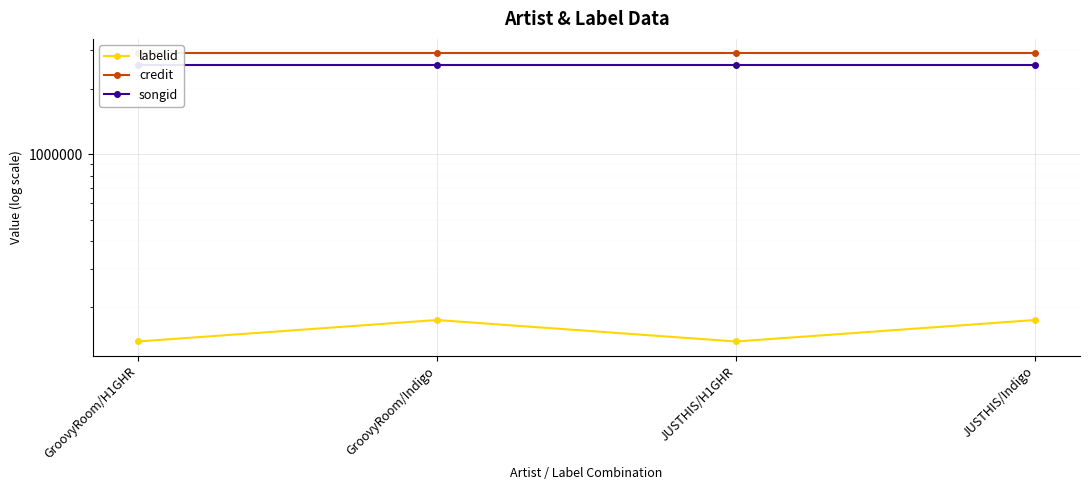

True or false: songid has a value of 2573296 at JUSTHIS/H1GHR.

True